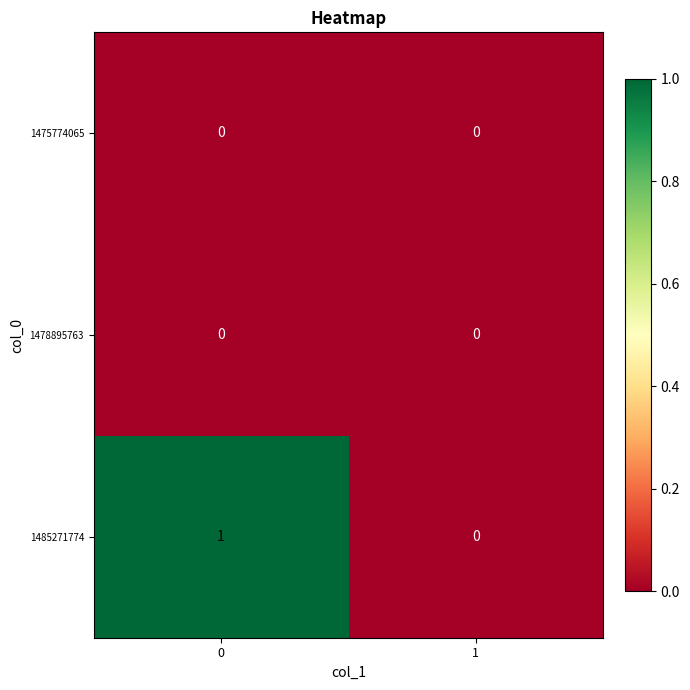

Which series has the largest range (max minus min)?

1485271774